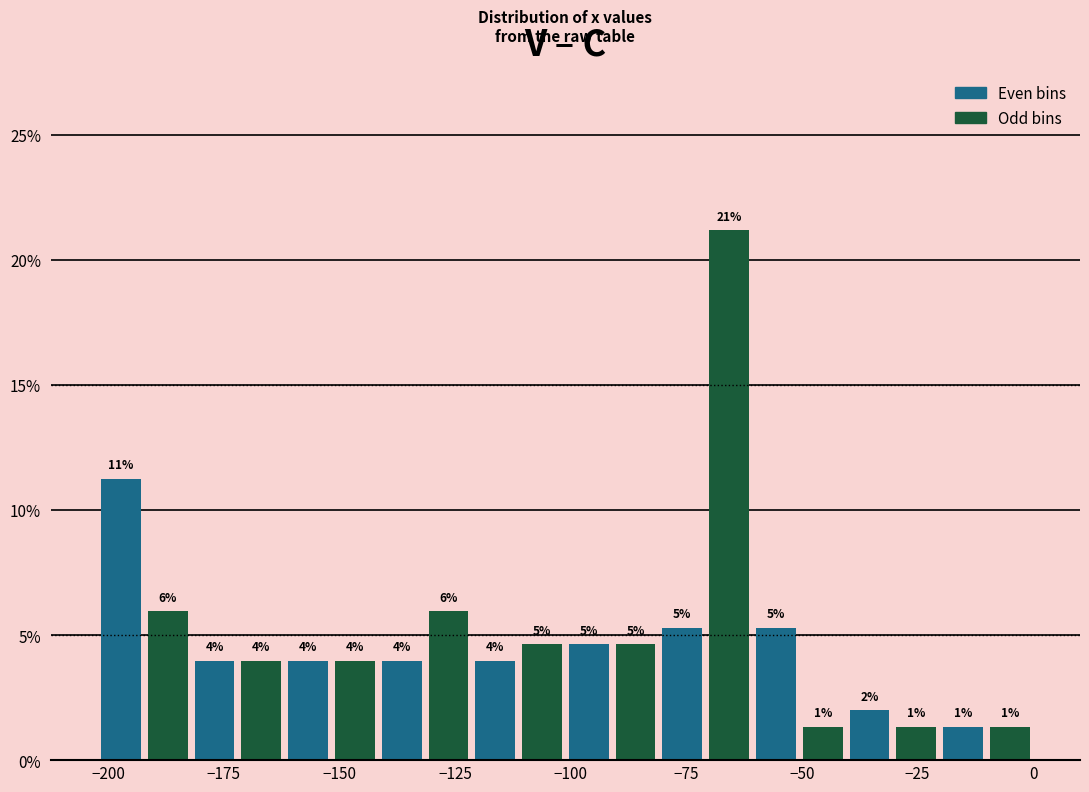

Read against the x-axis, roughly where is the centre of the tallest bar?

-65